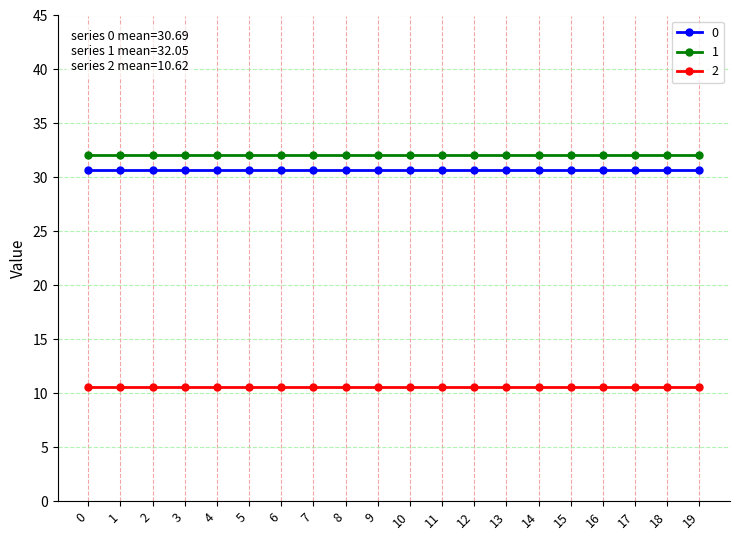

True or false: 1 and 0 intersect in this chart.

False